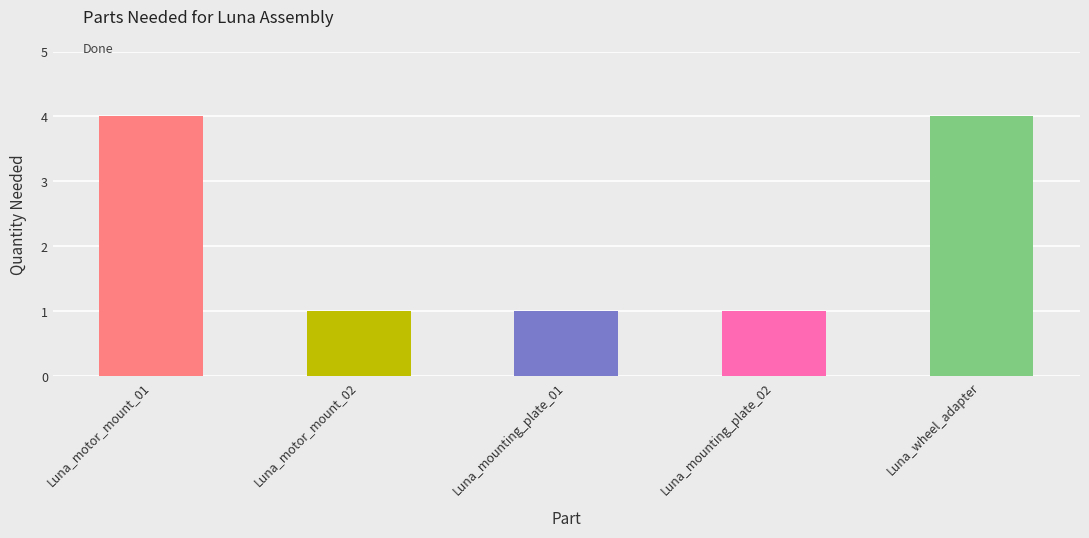

How many series are shown in this chart?

1